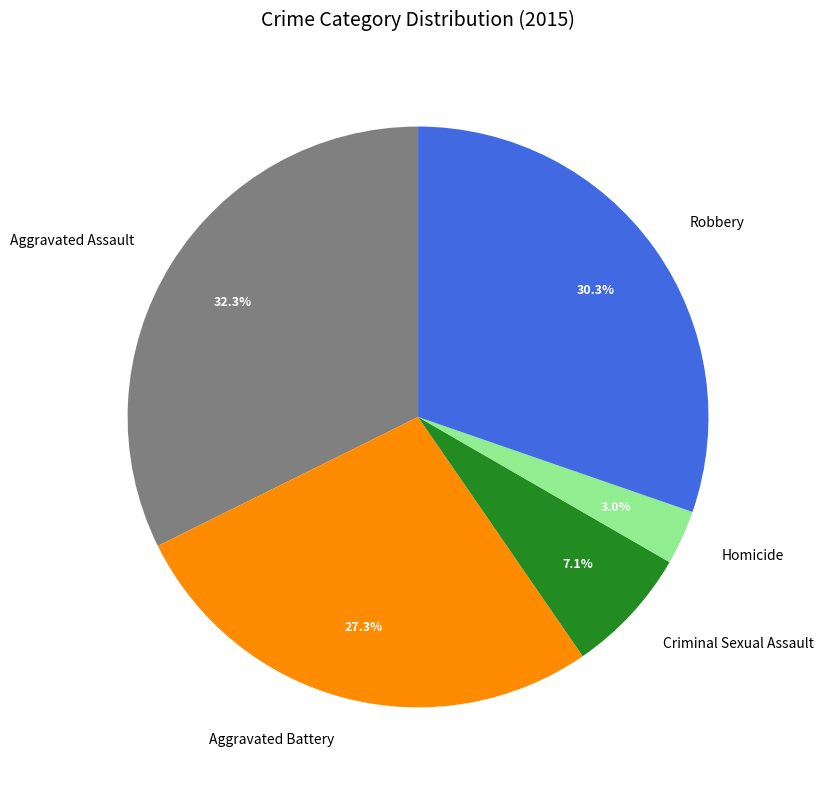

Rank the categories by value from highest to lowest.

Aggravated Assault, Robbery, Aggravated Battery, Criminal Sexual Assault, Homicide